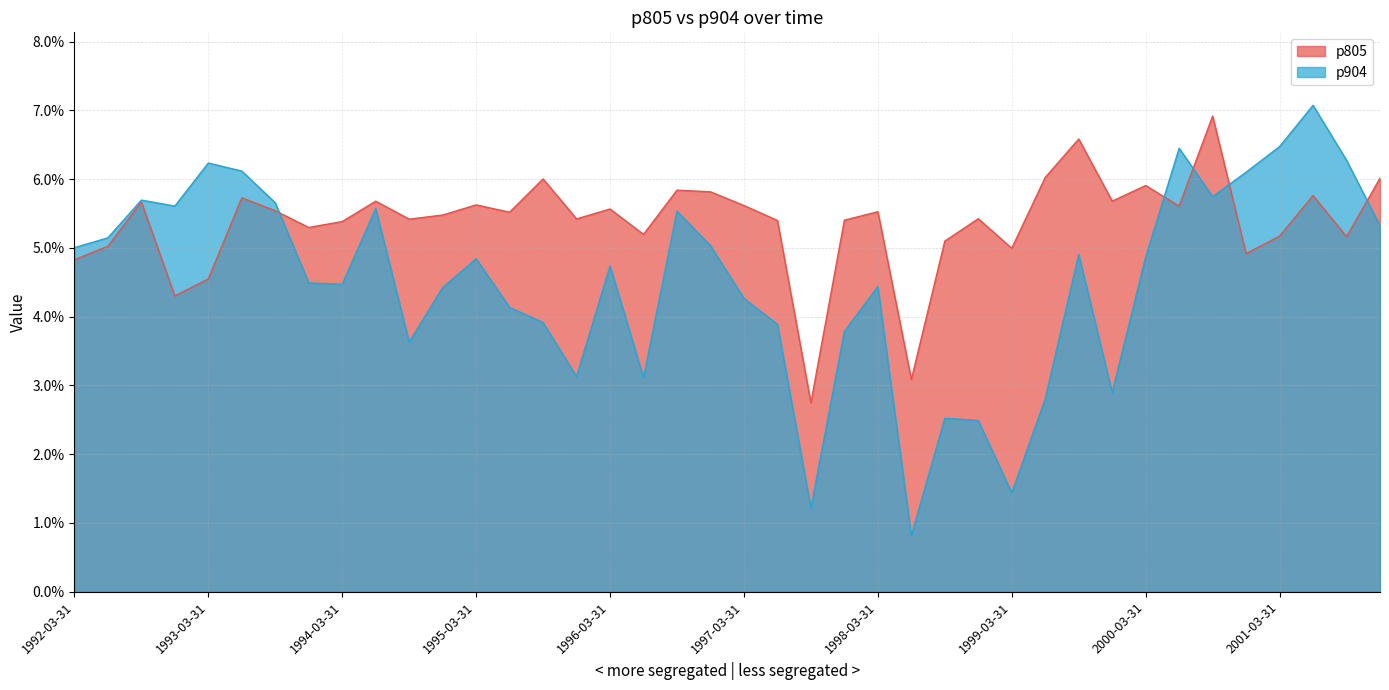

Does the chart have visible grid lines?

Yes